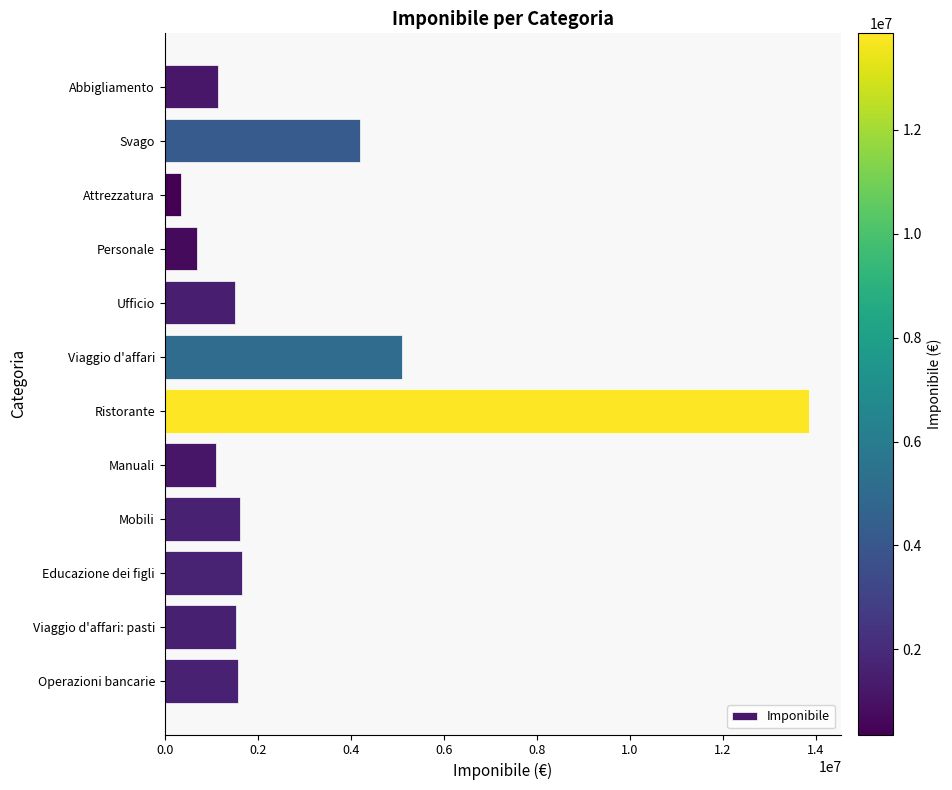

Are the bars grouped side by side (vs. stacked)?

No